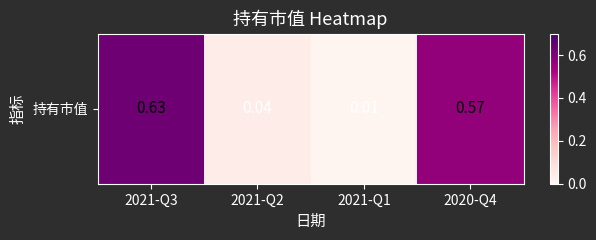

What is the change in value from 2021-Q3 to 2021-Q2?

-0.6